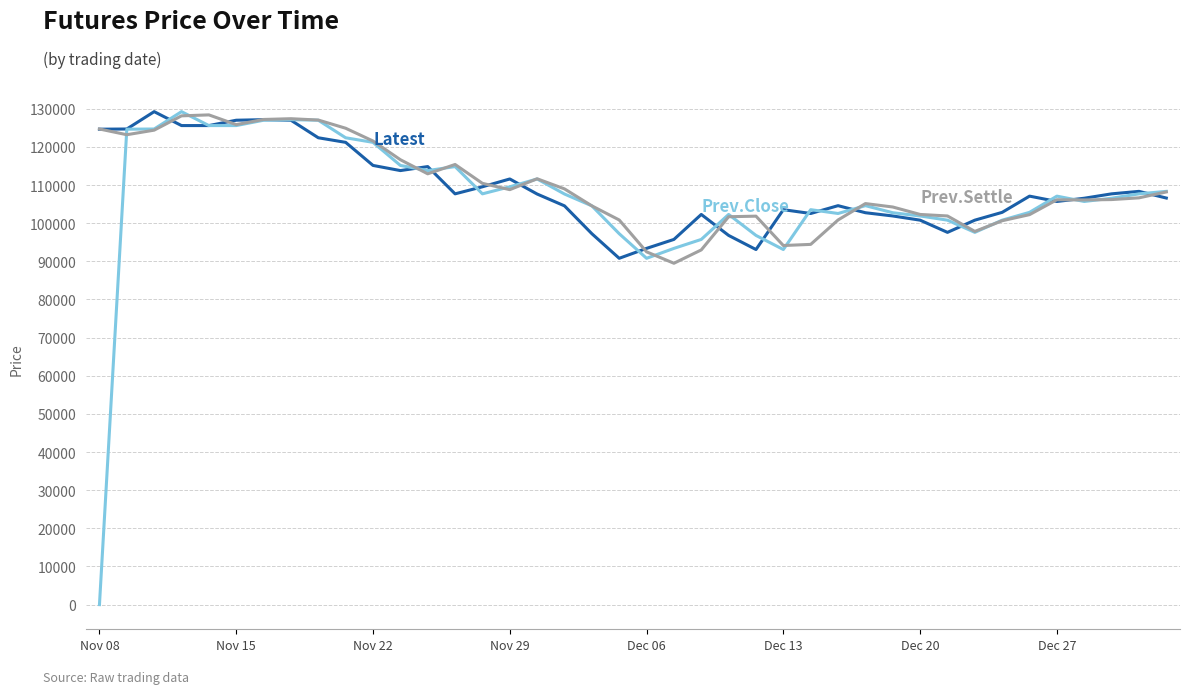

What is the maximum value shown in the chart?

129250